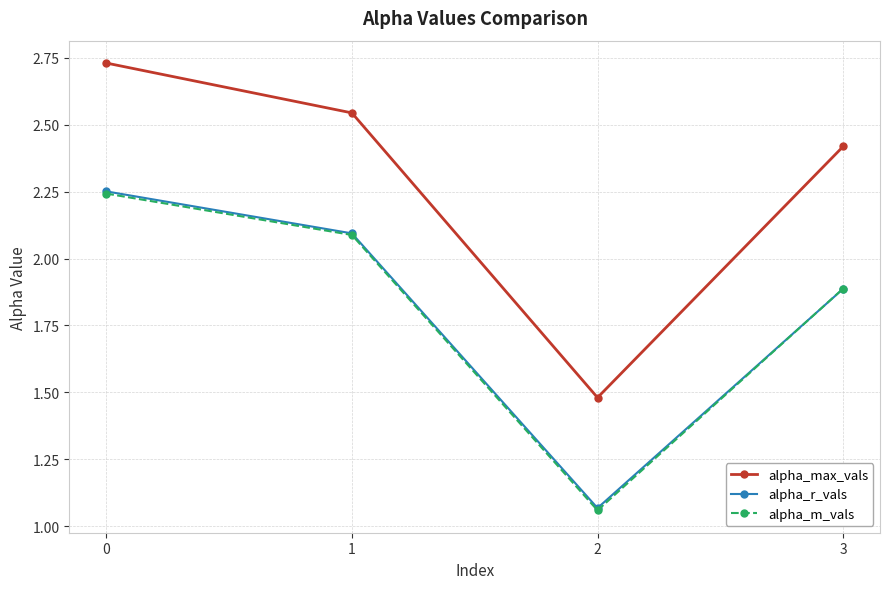

Rank the categories by alpha_r_vals value from lowest to highest.

2, 3, 1, 0